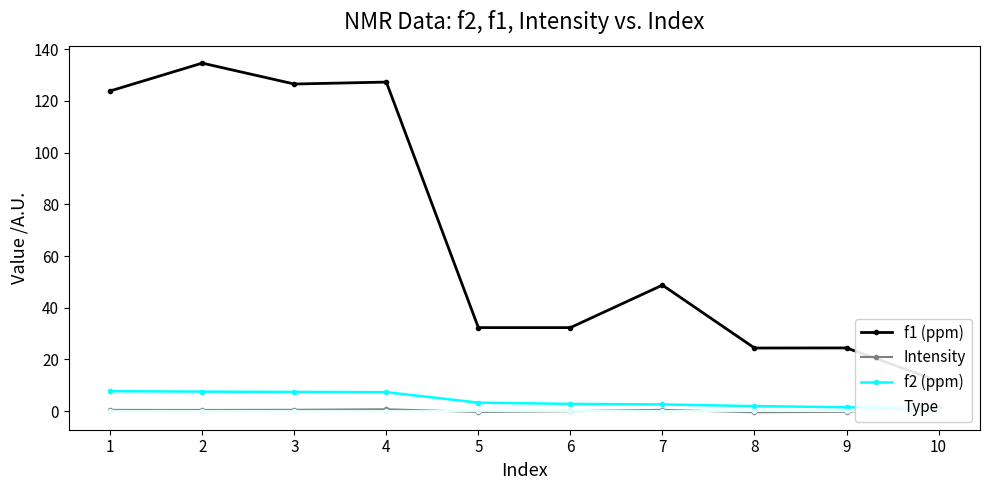

How many categories are shown in the chart?

10